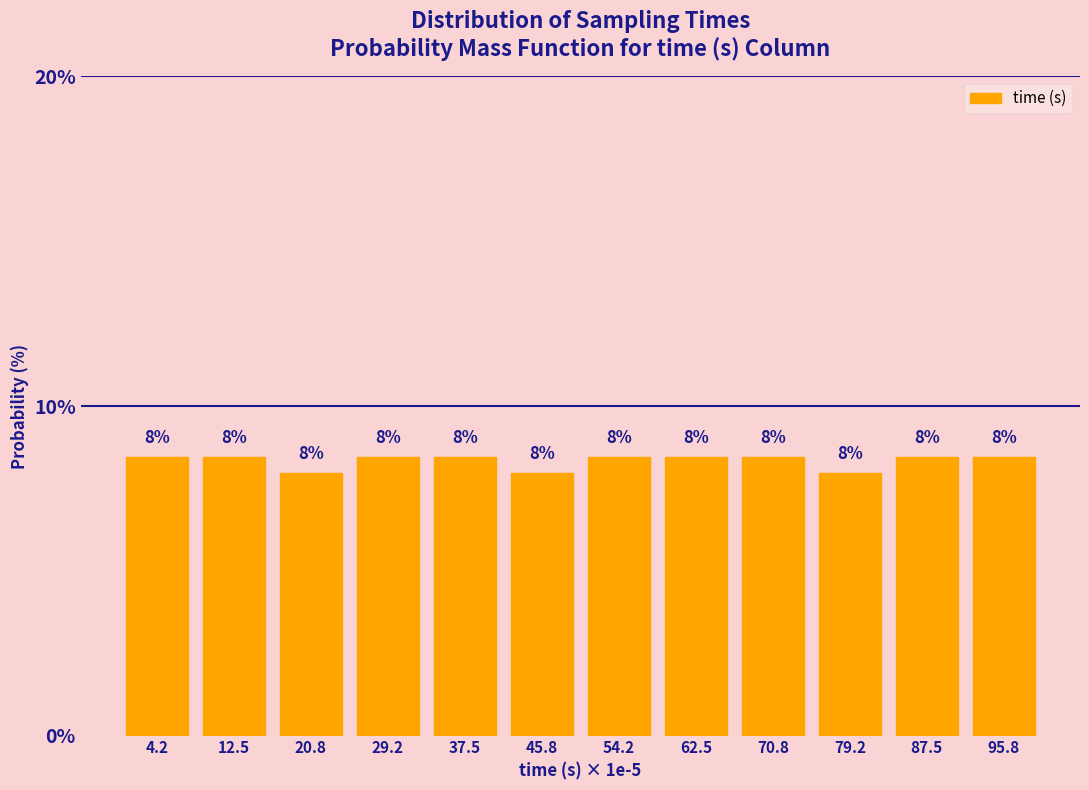

What is the smallest value displayed?

8.0